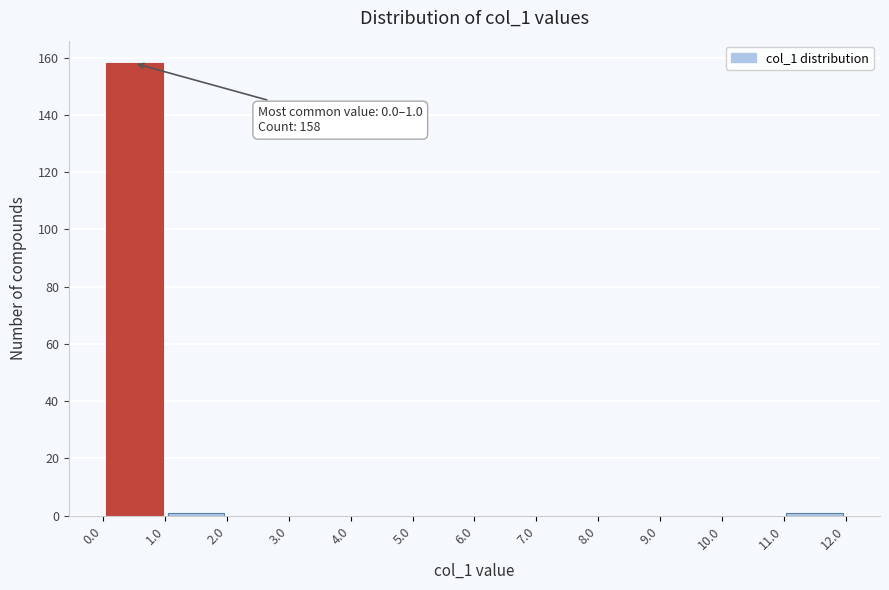

Which range on the x-axis has the tallest bar?

0.0 to 1.0